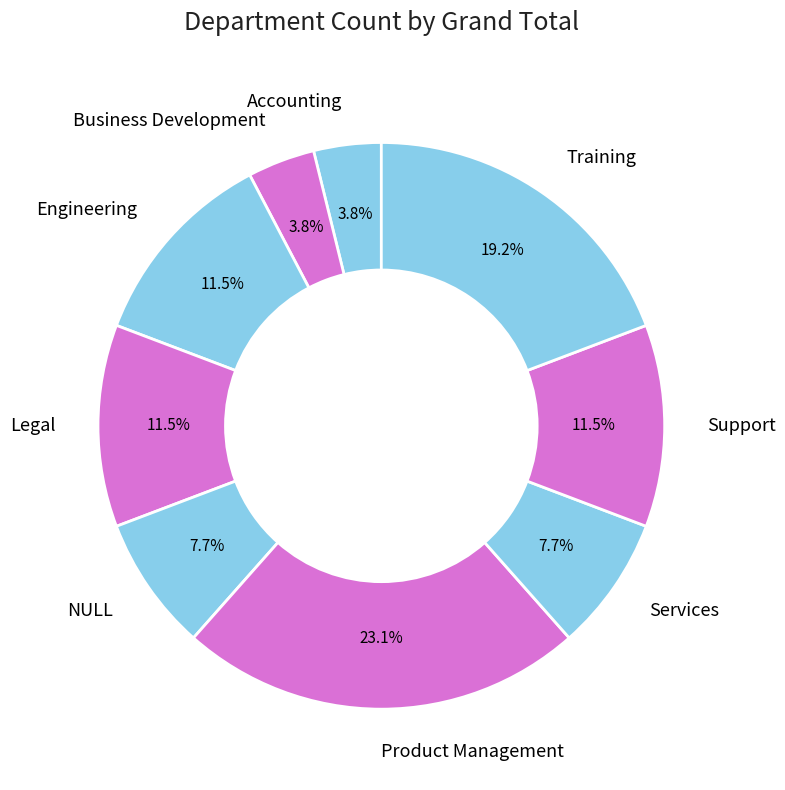

What is the ratio of the value at Training to the value at Engineering?

1.7